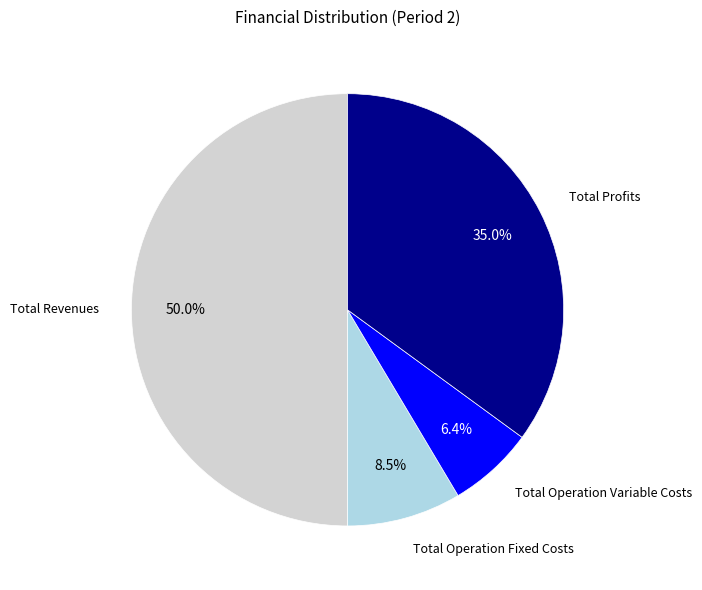

Rank the categories by value from lowest to highest.

Total Operation Variable Costs, Total Operation Fixed Costs, Total Profits, Total Revenues